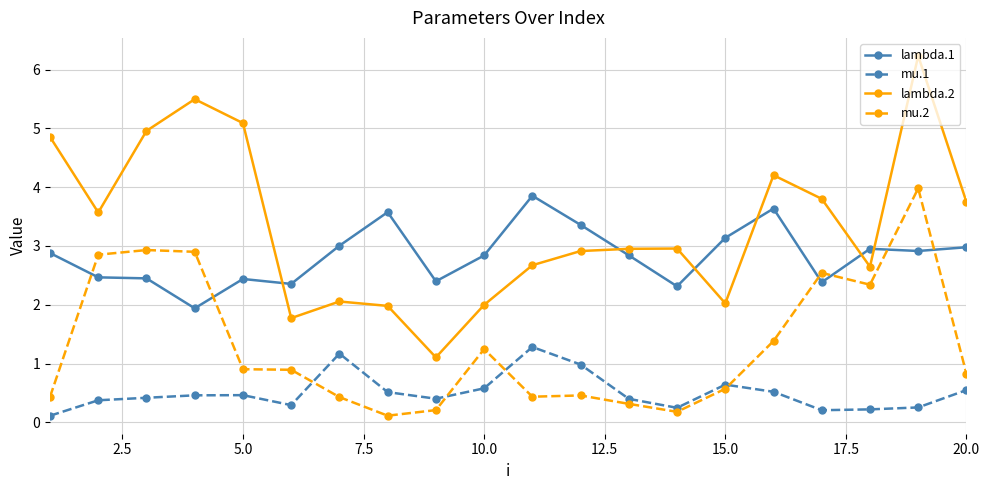

What is the difference between the maximum and minimum values in the mu.1 series?

1.2